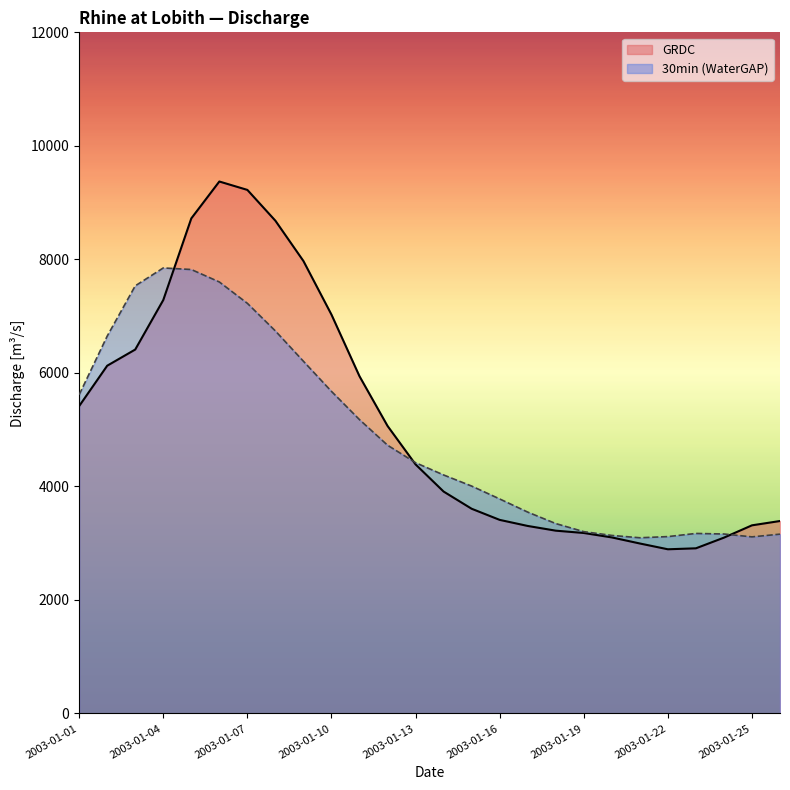

Reading right to left, what are all the values shown in this chart?

GRDC: 2003-01-26=3391.0	2003-01-25=3315.0	2003-01-24=3098.0	2003-01-23=2910.0	2003-01-22=2893.0	2003-01-21=2995.0	2003-01-20=3102.0	2003-01-19=3180.0	2003-01-18=3221.0	2003-01-17=3304.0	2003-01-16=3411.0	2003-01-15=3607.0	2003-01-14=3910.0	2003-01-13=4388.0	2003-01-12=5066.0	2003-01-11=5941.0	2003-01-10=7027.0	2003-01-09=7971.0	2003-01-08=8681.0	2003-01-07=9224.0	2003-01-06=9372.0	2003-01-05=8722.0	2003-01-04=7284.0	2003-01-03=6412.0	2003-01-02=6127.0	2003-01-01=5416.0
30min: 2003-01-26=3159.5	2003-01-25=3111.6	2003-01-24=3162.2	2003-01-23=3172.0	2003-01-22=3116.5	2003-01-21=3095.8	2003-01-20=3137.0	2003-01-19=3203.7	2003-01-18=3346.2	2003-01-17=3548.1	2003-01-16=3779.7	2003-01-15=4006.5	2003-01-14=4202.3	2003-01-13=4418.2	2003-01-12=4726.5	2003-01-11=5176.7	2003-01-10=5674.4	2003-01-09=6205.0	2003-01-08=6738.9	2003-01-07=7225.7	2003-01-06=7602.2	2003-01-05=7821.7	2003-01-04=7849.2	2003-01-03=7534.0	2003-01-02=6648.8	2003-01-01=5615.8